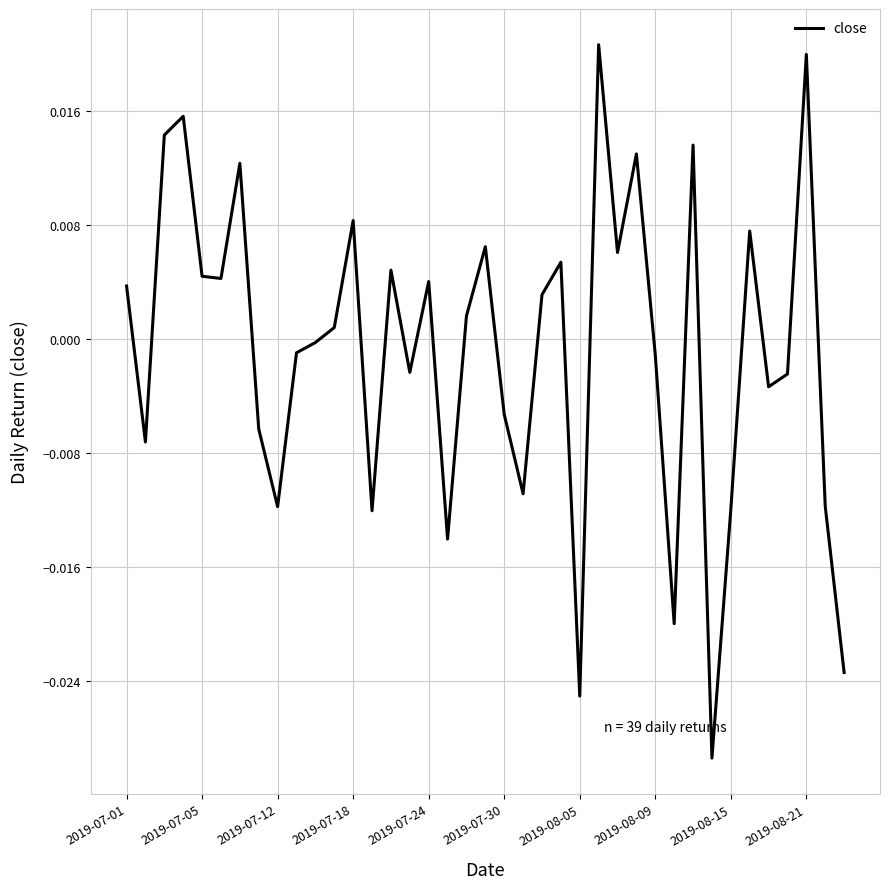

How many values are above zero?

20